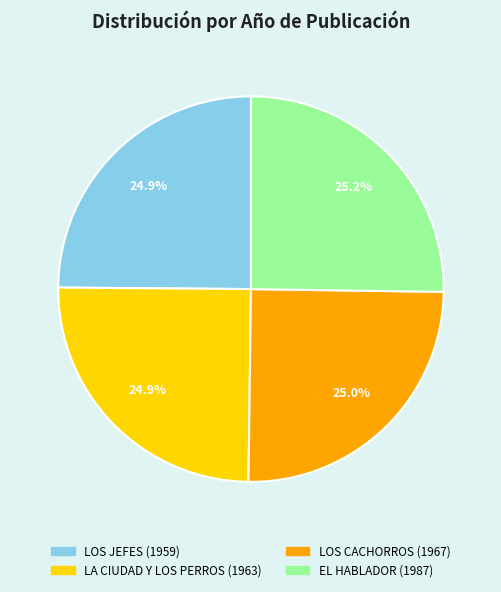

How many segments does this pie chart have?

4